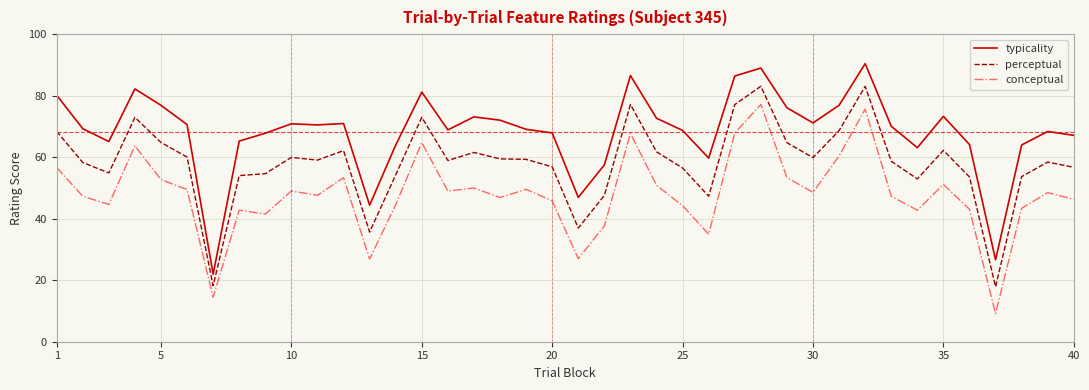

What is the difference between the second highest and second lowest values in the perceptual series?

64.8